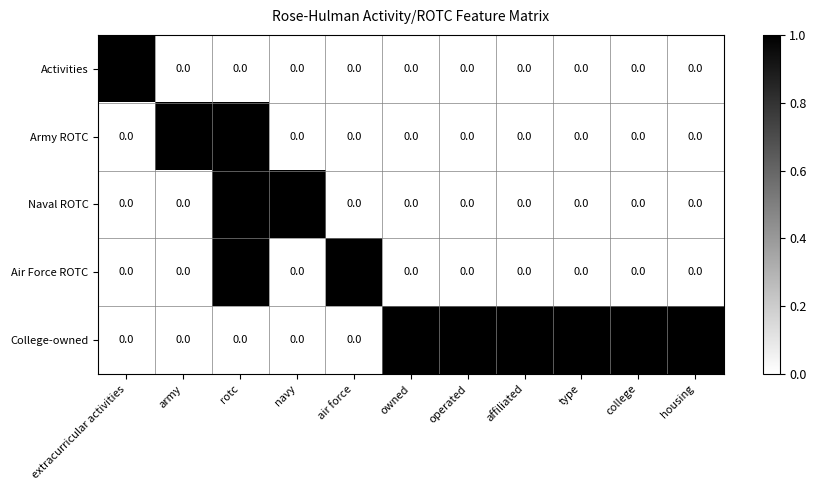

Where is Naval ROTC nearest to the value 0?

extracurricular activities